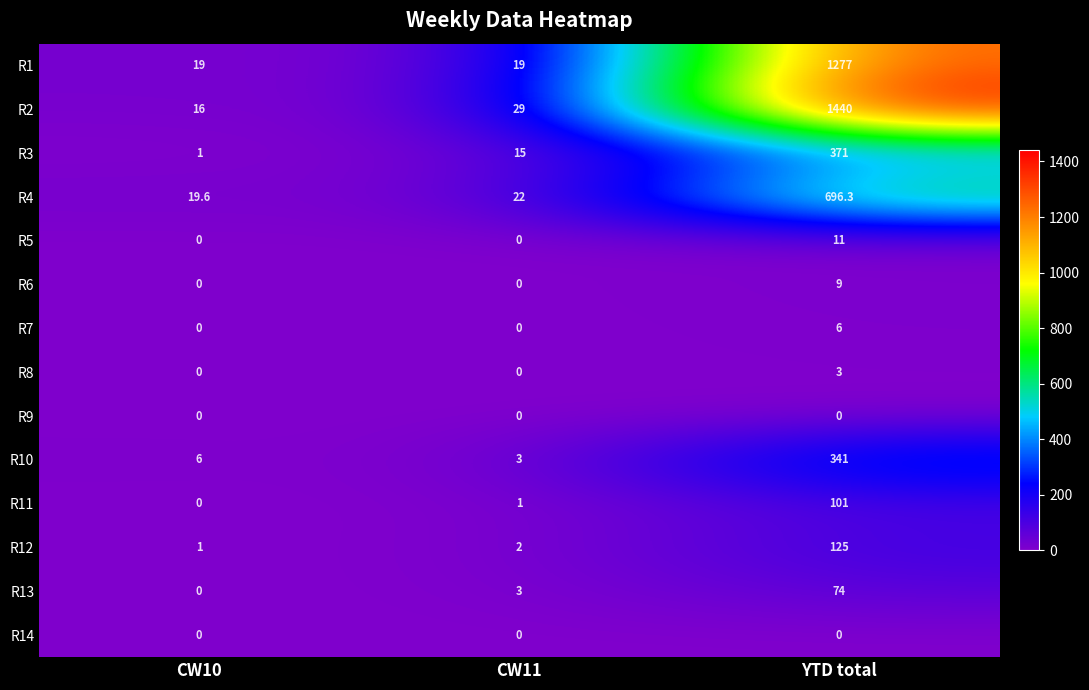

Which series changed the most between CW10 and YTD total?

R2